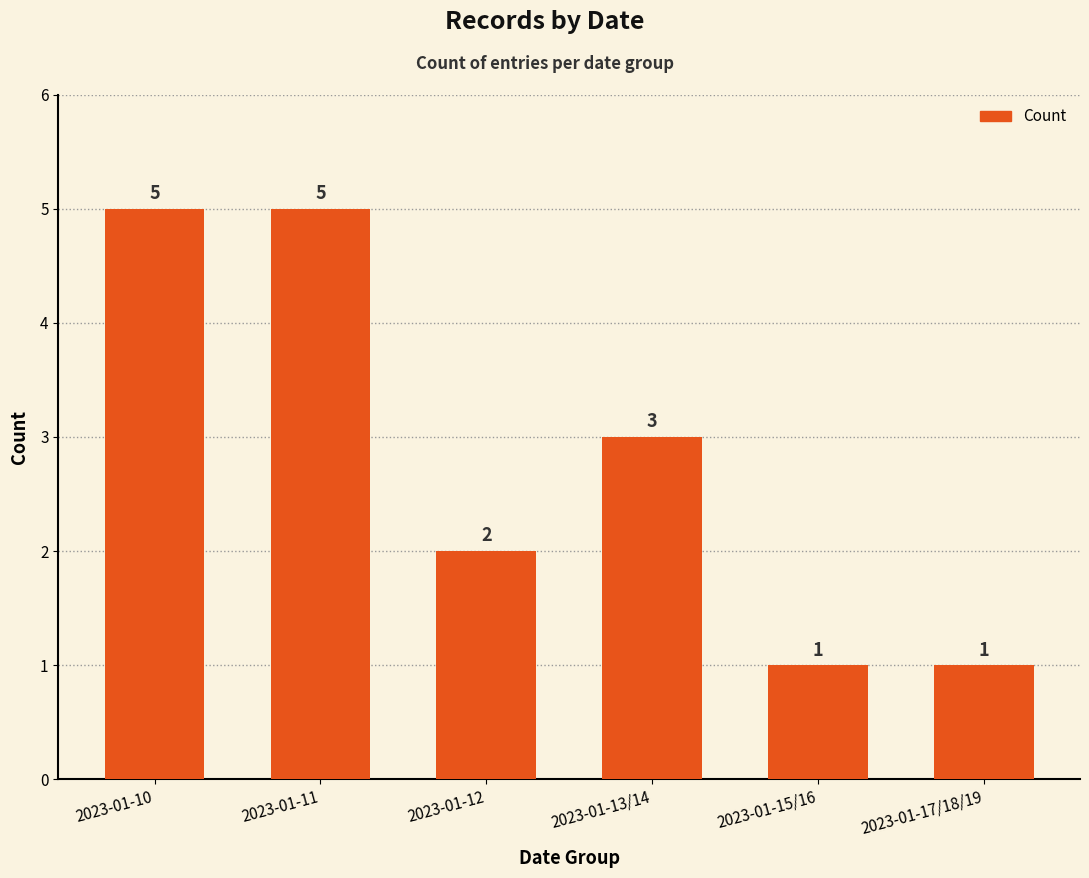

What is the greatest value displayed?

5